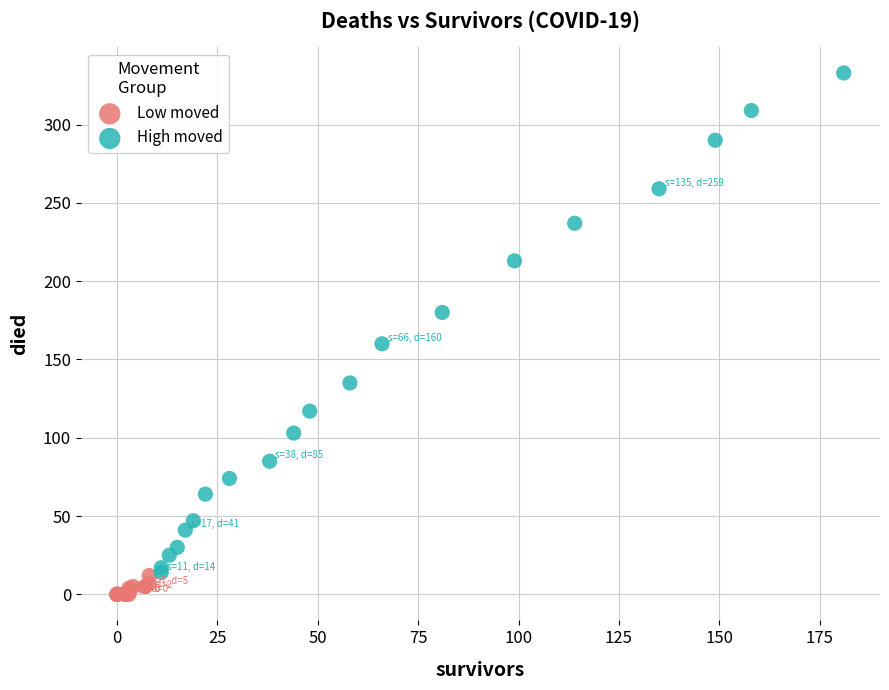

Which series has the widest spread of Y values?

High moved